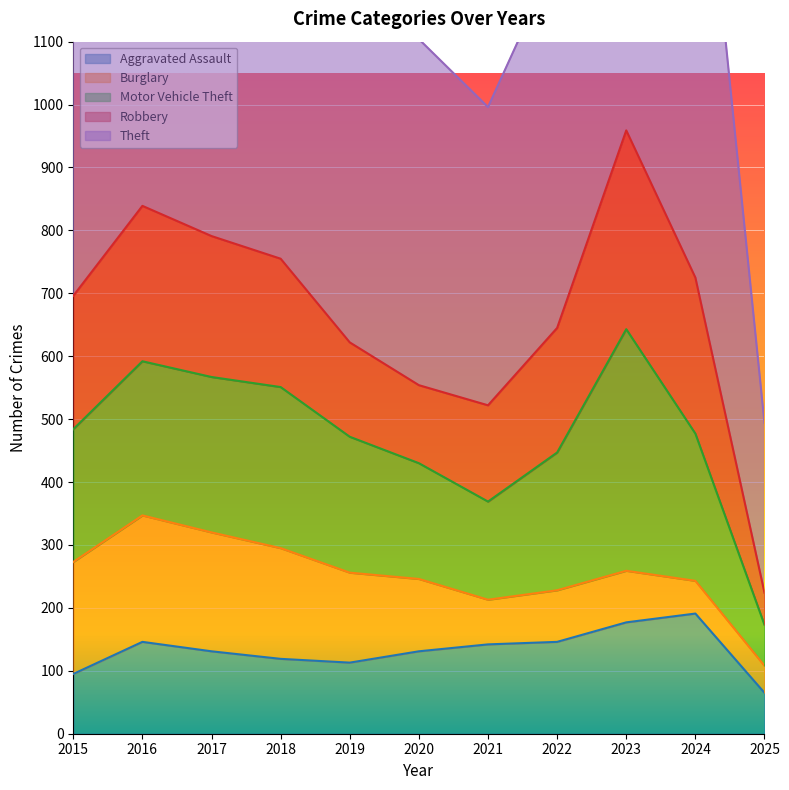

What is the total value across all series at 2021?

996